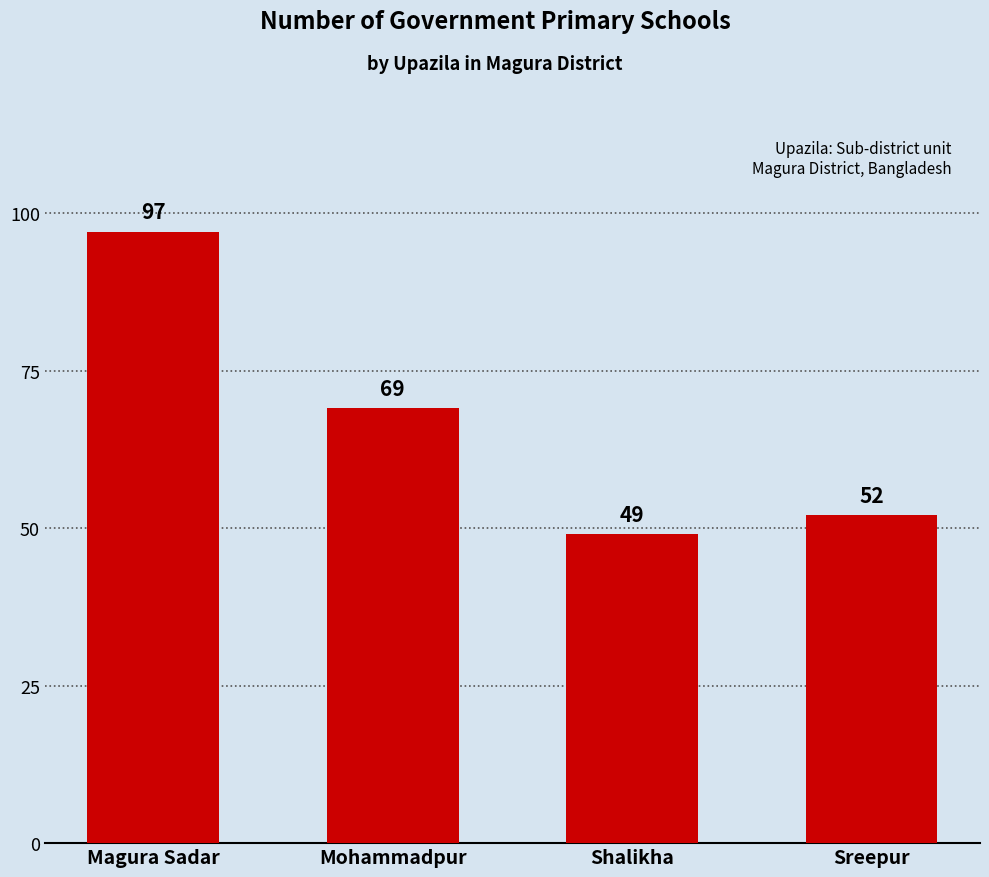

Does the chart contain any negative values?

No